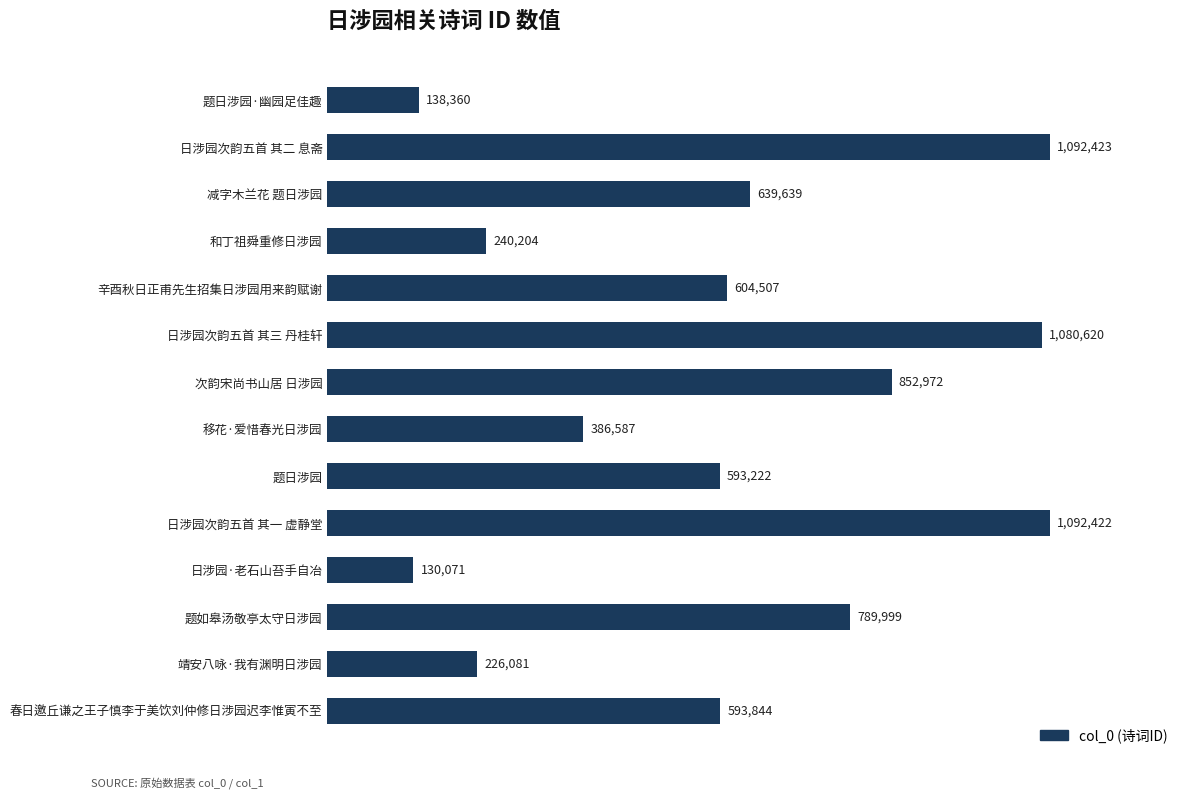

Count the number of values greater than 604507.

6